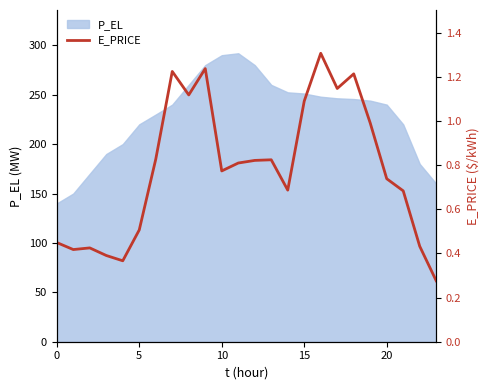

Is it true that the value at 6 is 0.8?

True